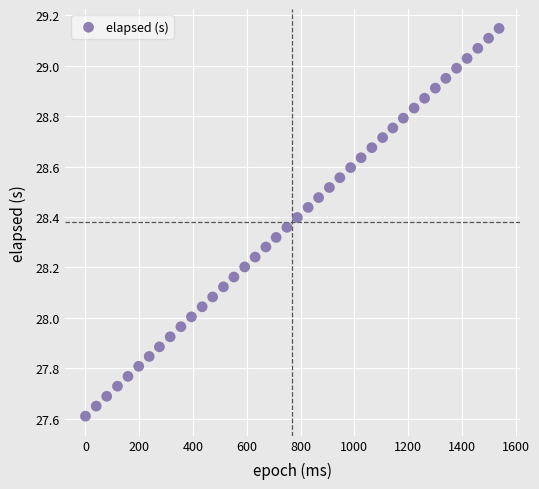

What is the range of X values (max minus min)?

1538.0